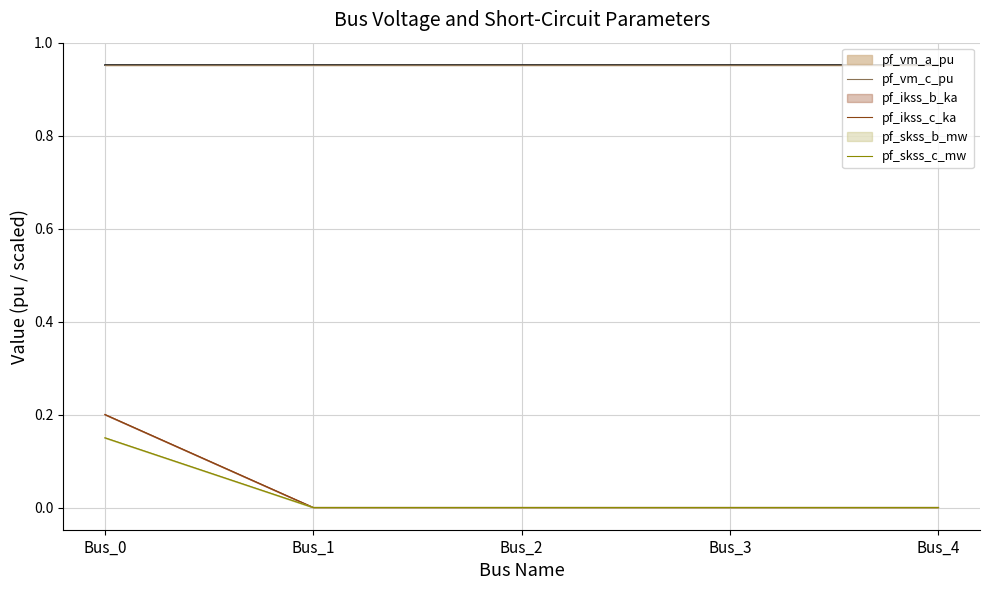

Between Bus_4 and Bus_2, which is larger?

Bus_2